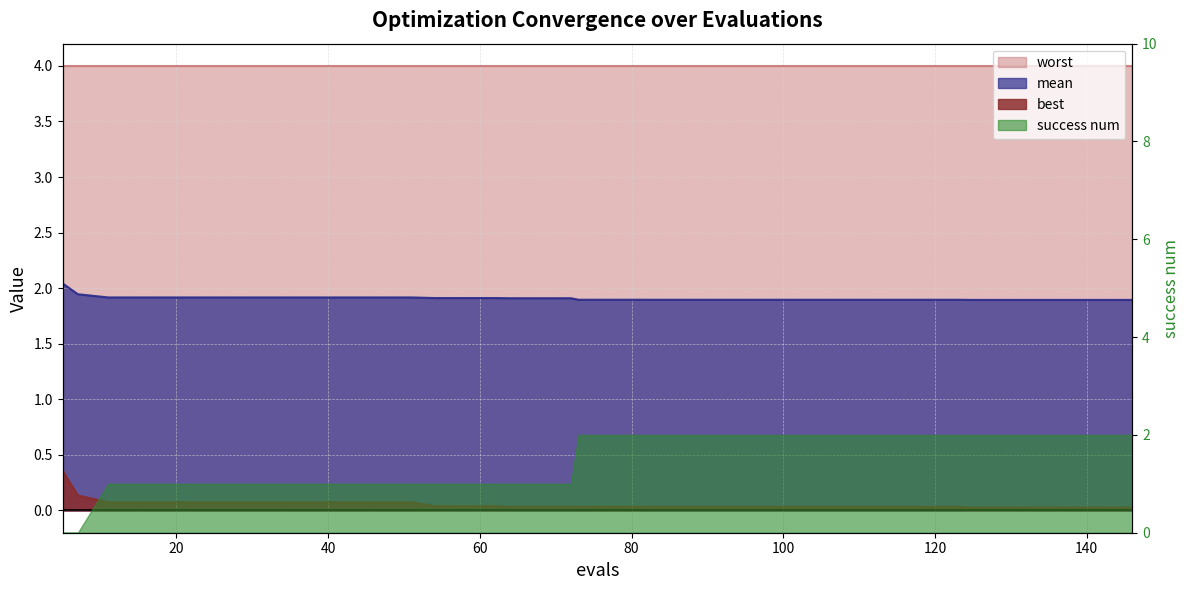

At which label is mean closest to 1?

146